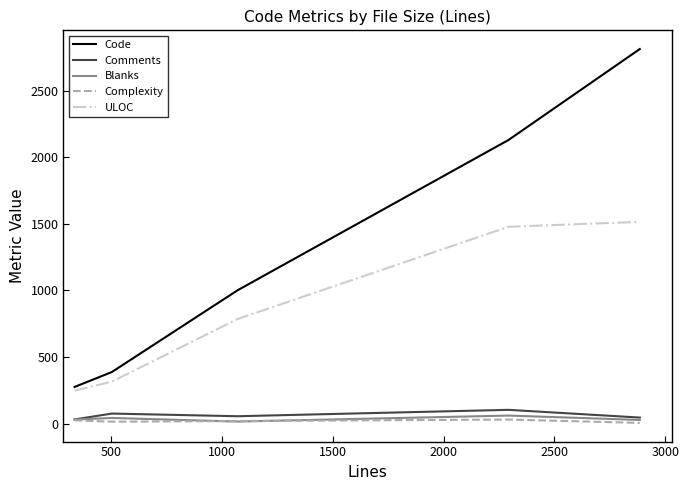

True or false: Code and Complexity cross at least once.

False